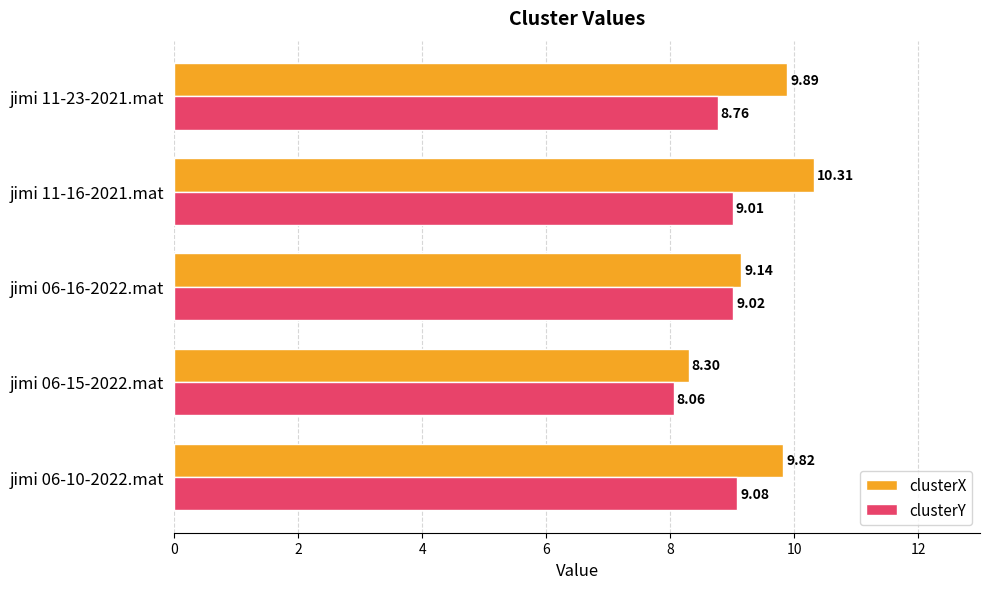

Which label corresponds to the smallest value in the chart?

jimi 06-15-2022.mat